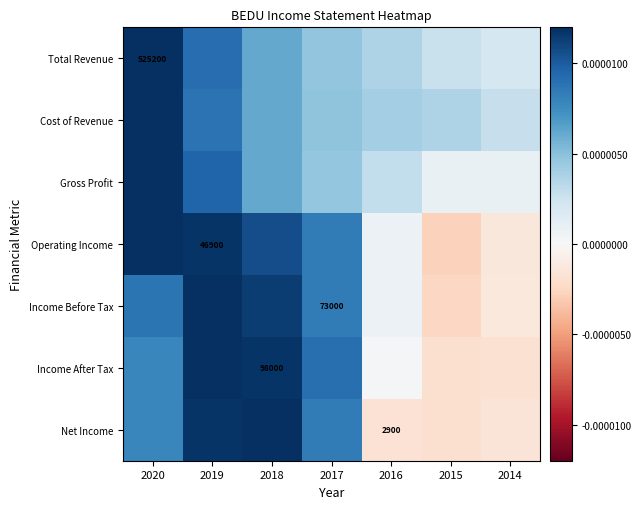

True or false: Income Before Tax has a value of 48523.6 at 2017.

False